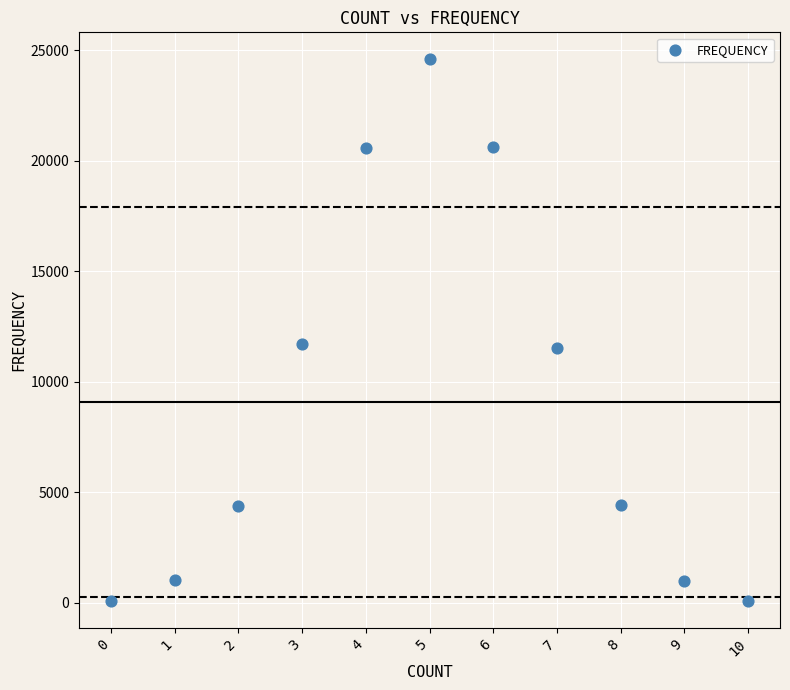

What is the average Y value?

9091